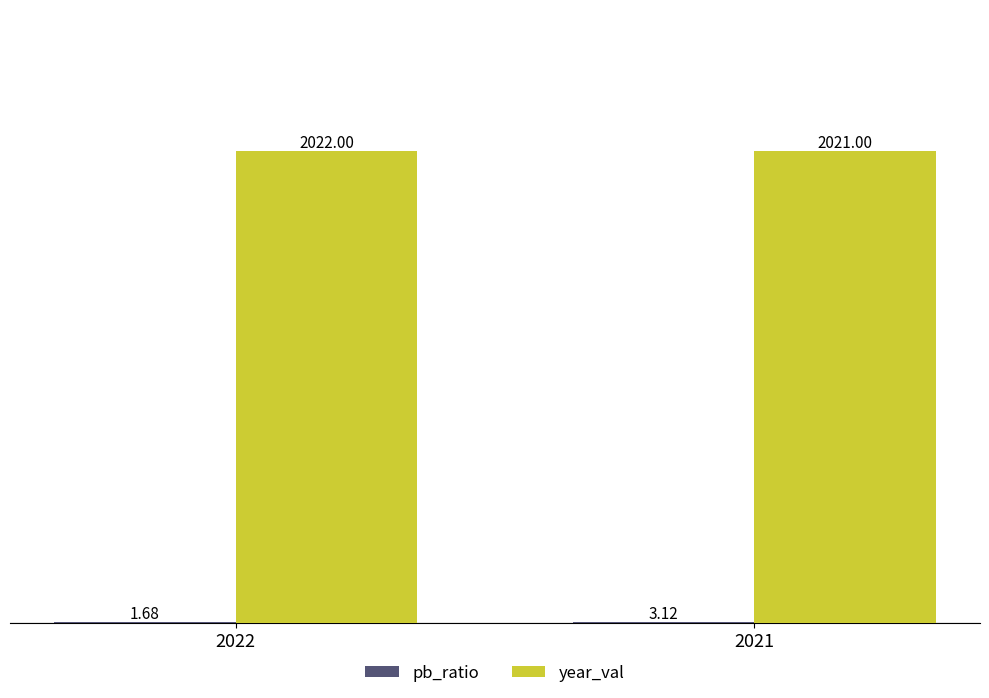

What is the sum of all year_val values?

4043.0